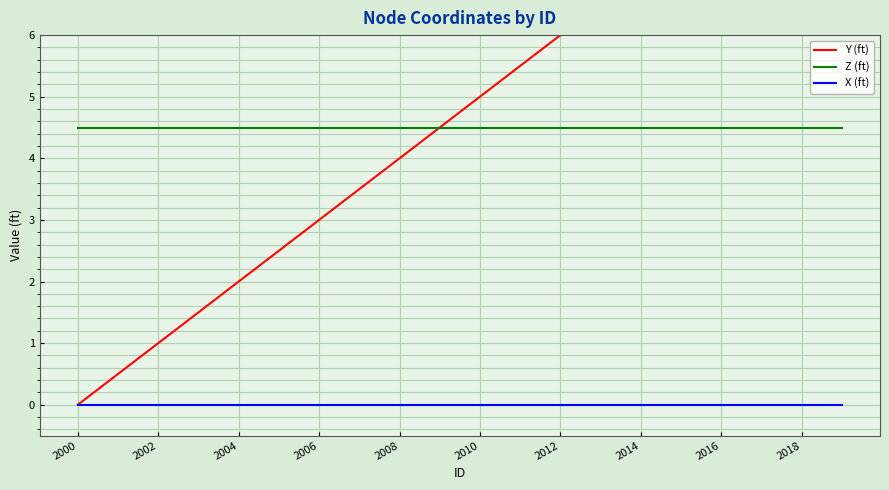

Count the number of data series in this chart.

3